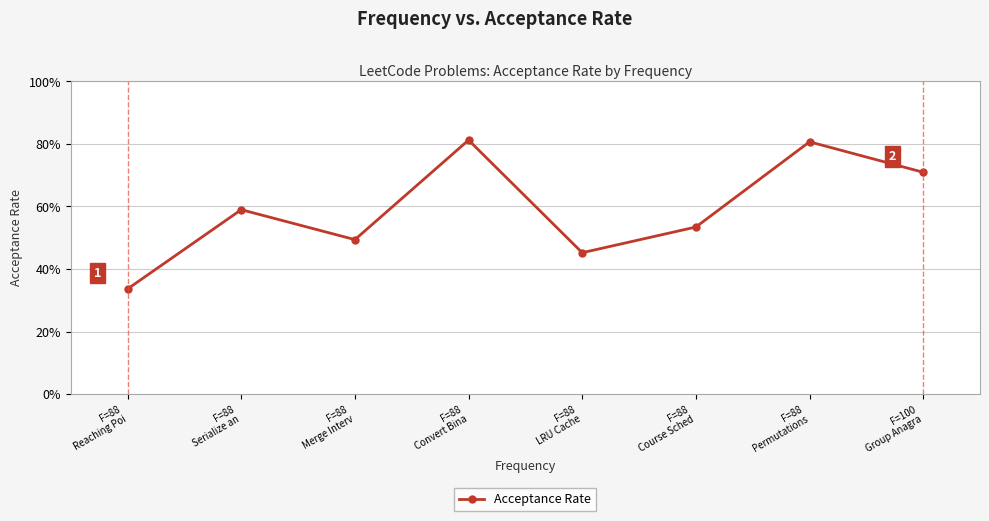

Is this an area chart (filled region under the line)?

No